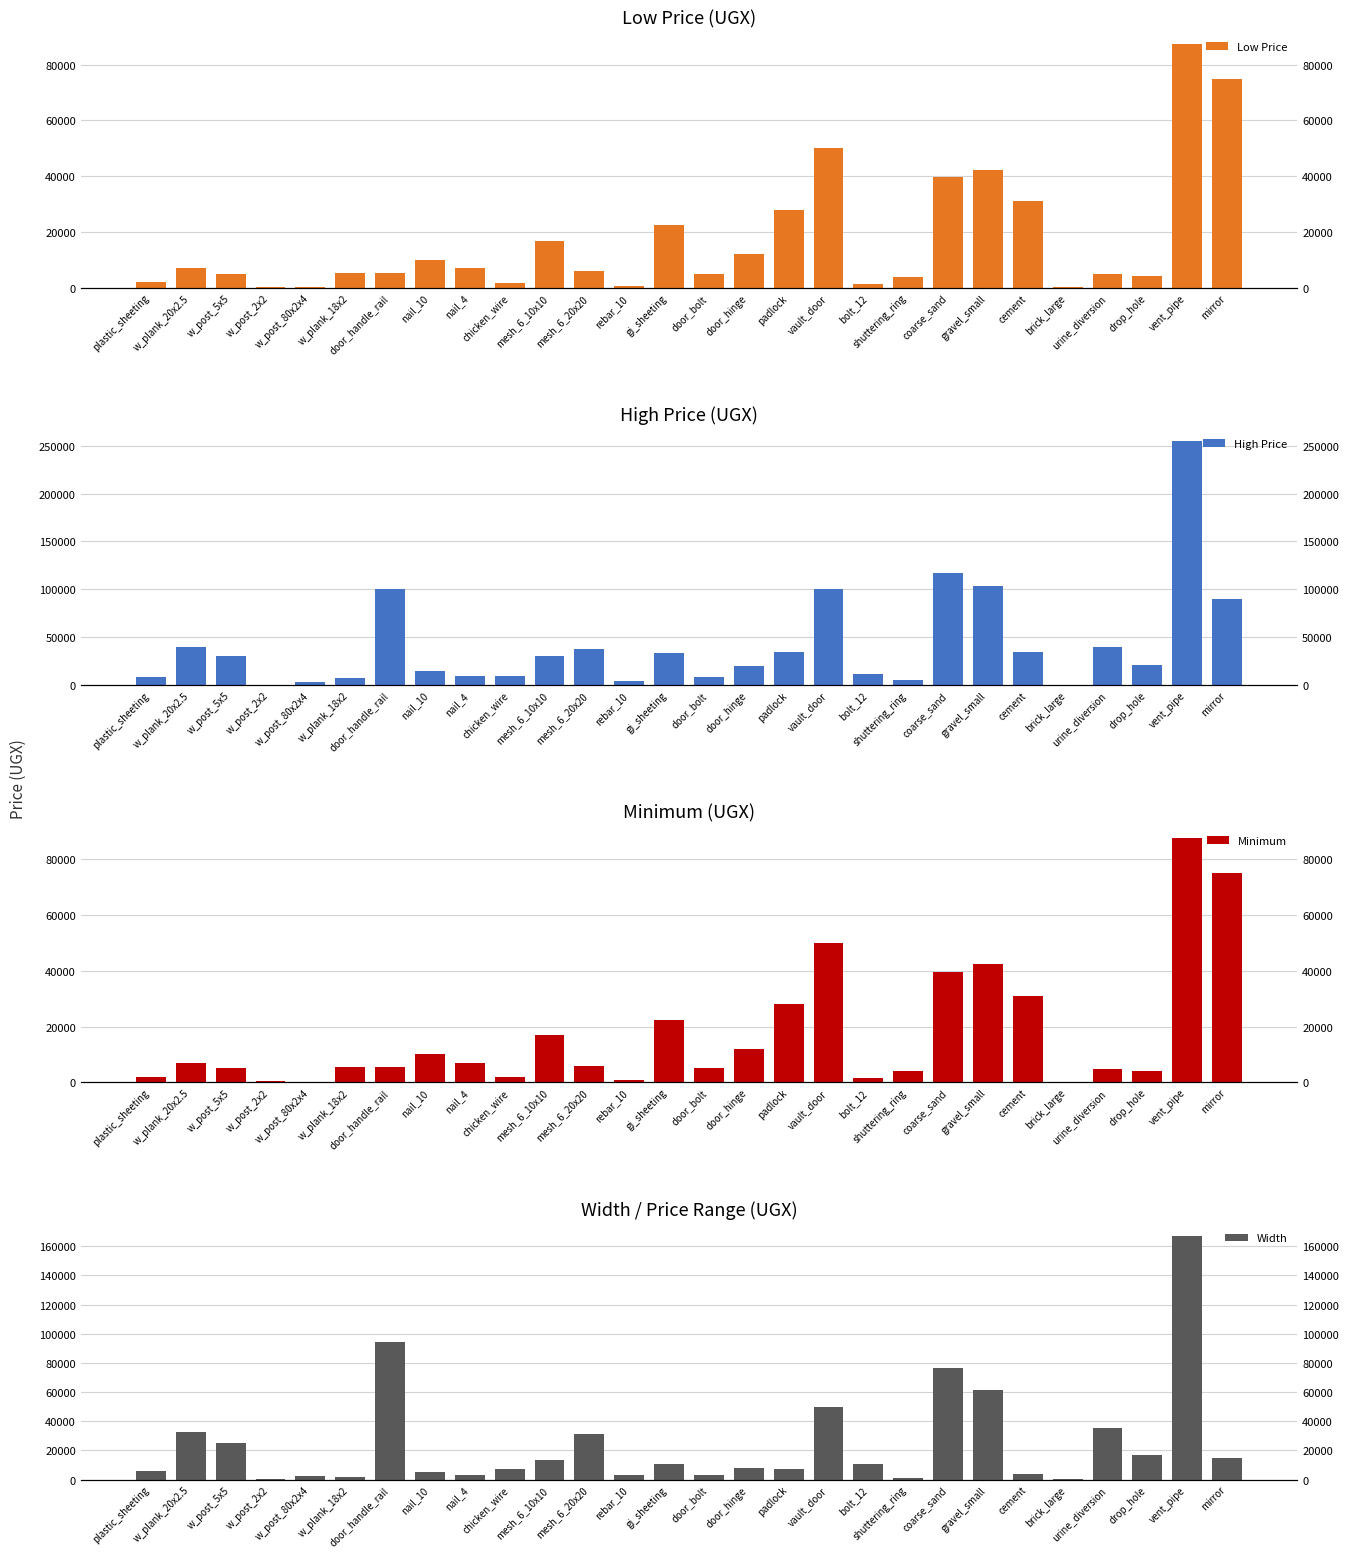

What position from the left is door_bolt?

15